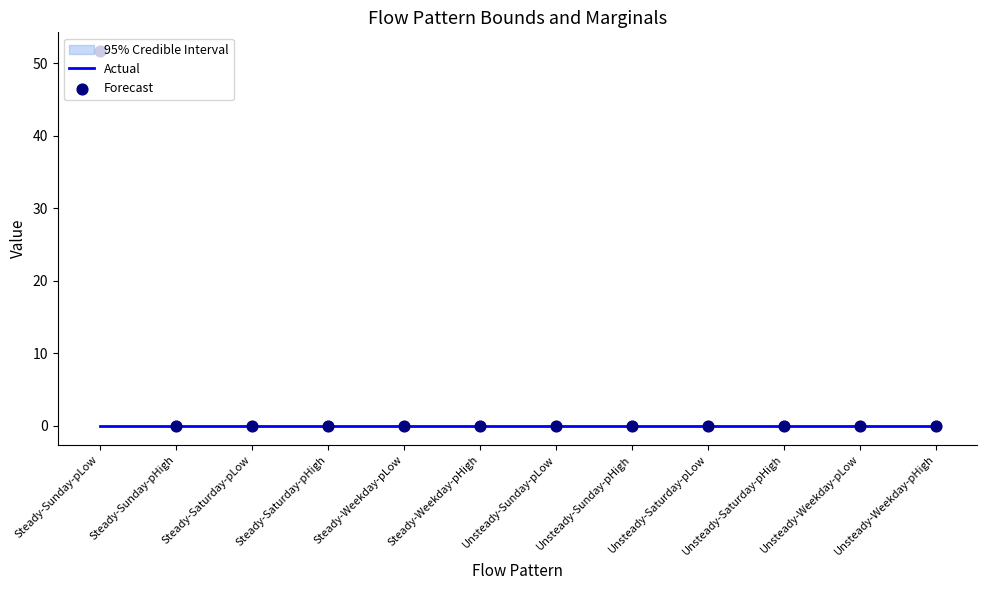

Which series has the largest total across all categories?

Forecast